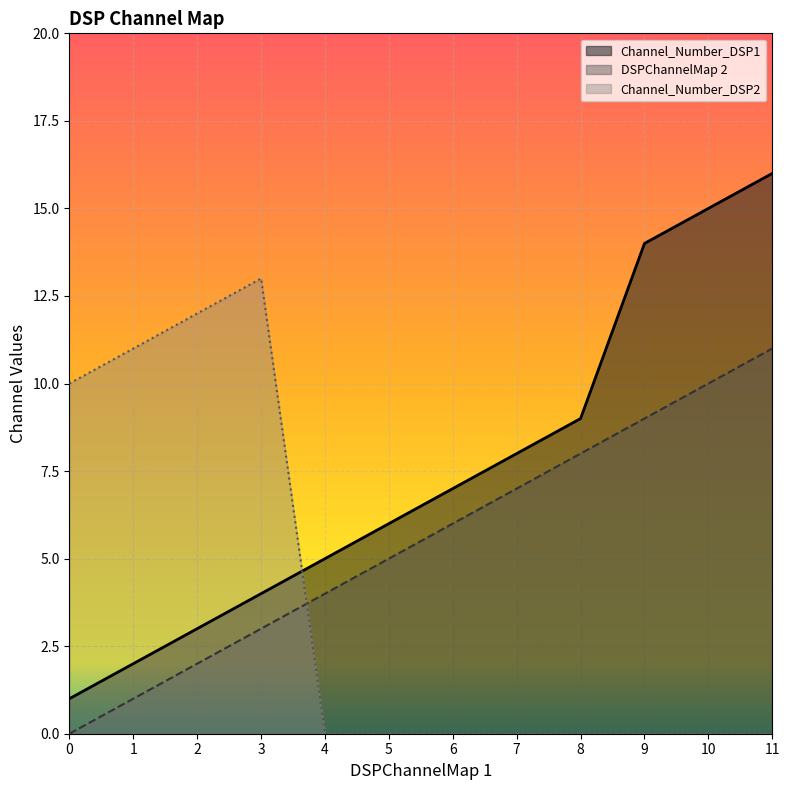

What is the average value of the Channel_Number_DSP1 series?

8